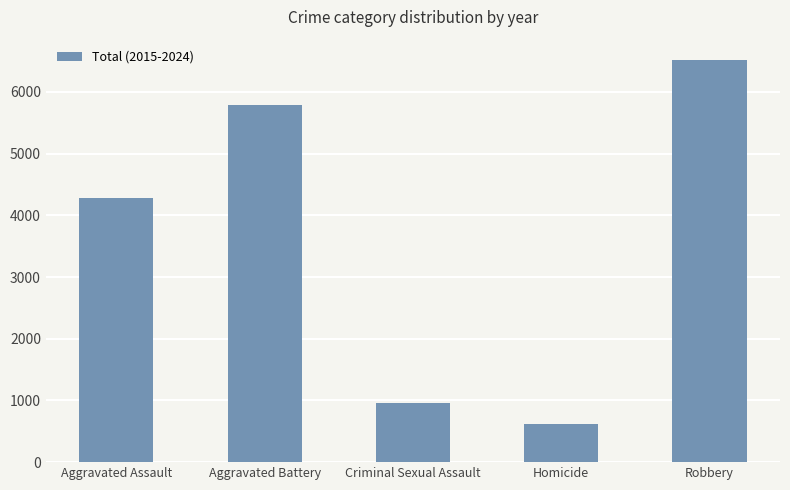

Reading right to left, transcribe all the data shown in this chart.

6520	621	962	5782	4284